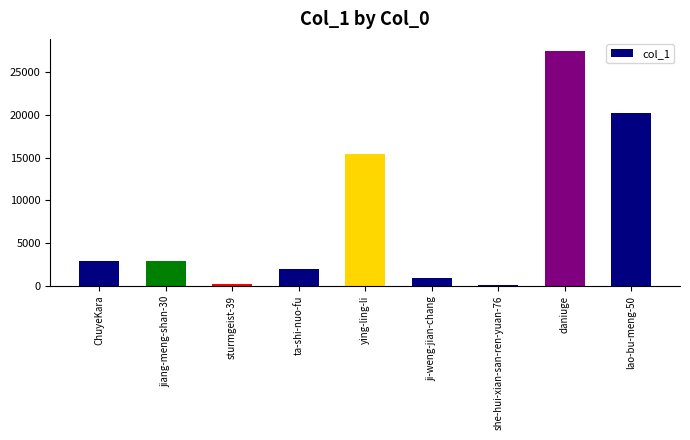

Which category has the highest value across all series?

daniuge